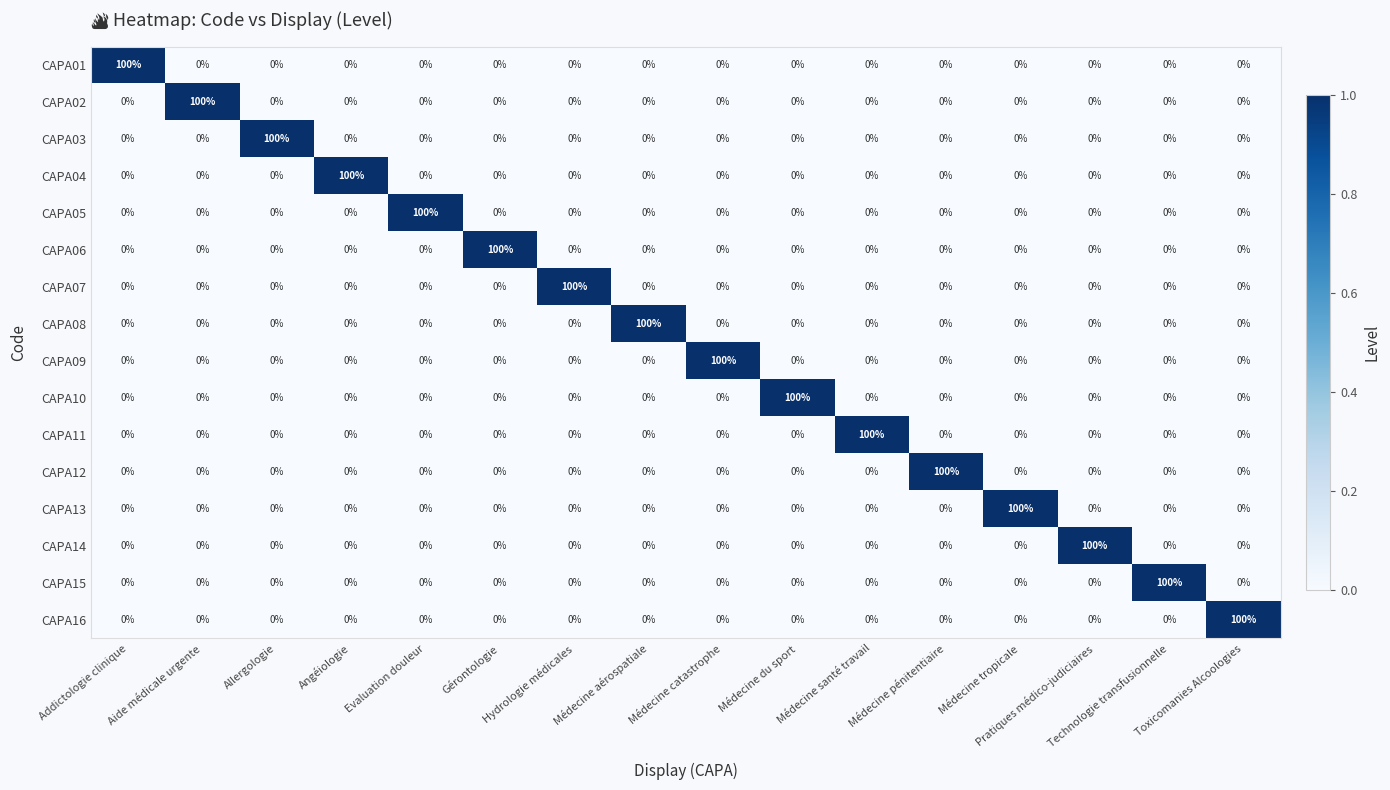

What is the sum of all CAPA14 values?

100